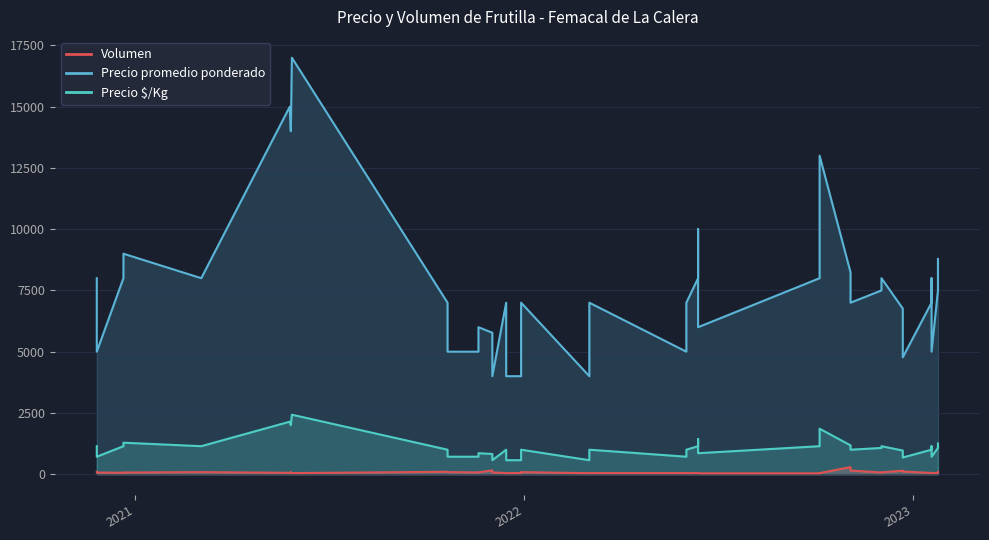

True or false: Precio $/Kg and Precio promedio ponderado cross at least once.

False